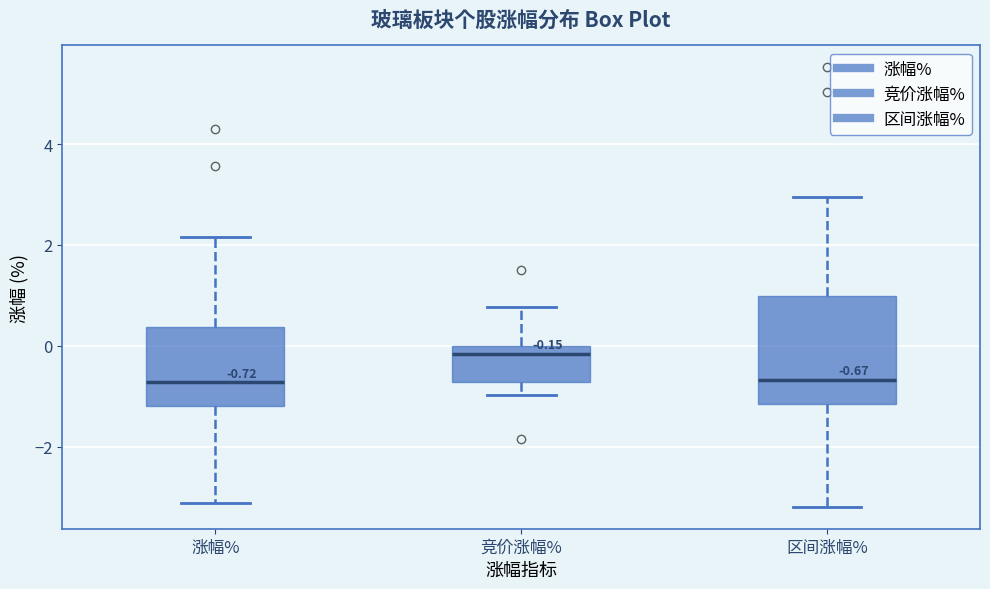

Comparing the boxes themselves (not the whiskers), which one is the tallest?

区间涨幅%